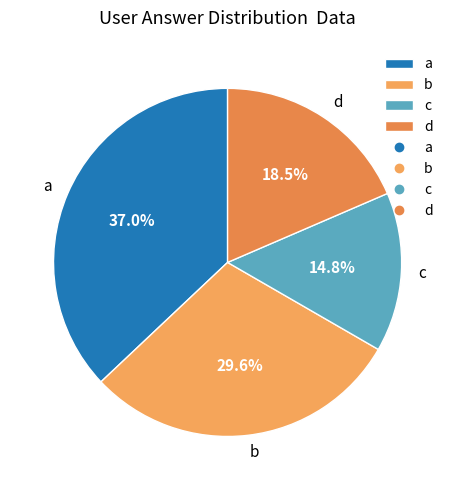

To the nearest percent, what is the combined percentage of a and b?

67%